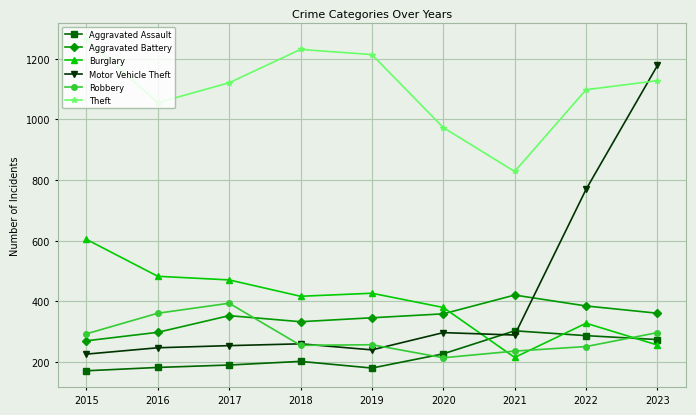

What is the value of the Aggravated Assault point at the 9th from the left?

273